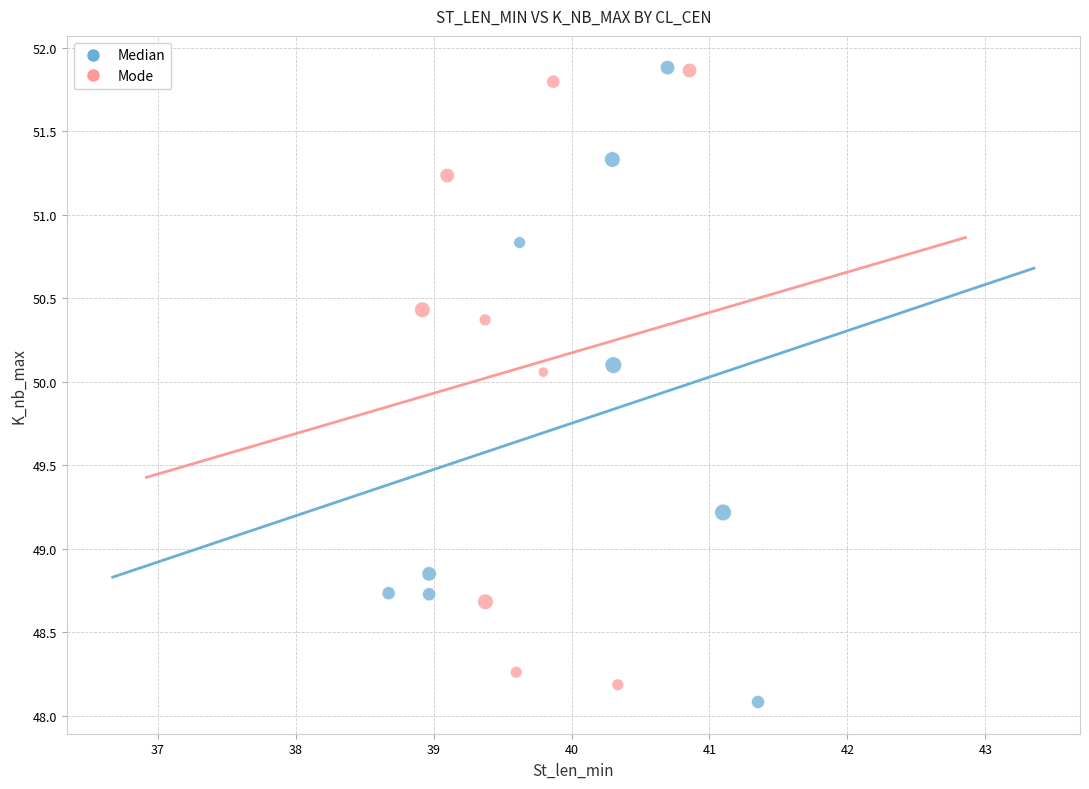

Which series reaches the minimum Y coordinate?

Median